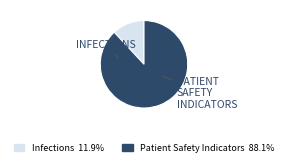

Is the sum of Patient Safety Indicators and Infections greater than half?

Yes